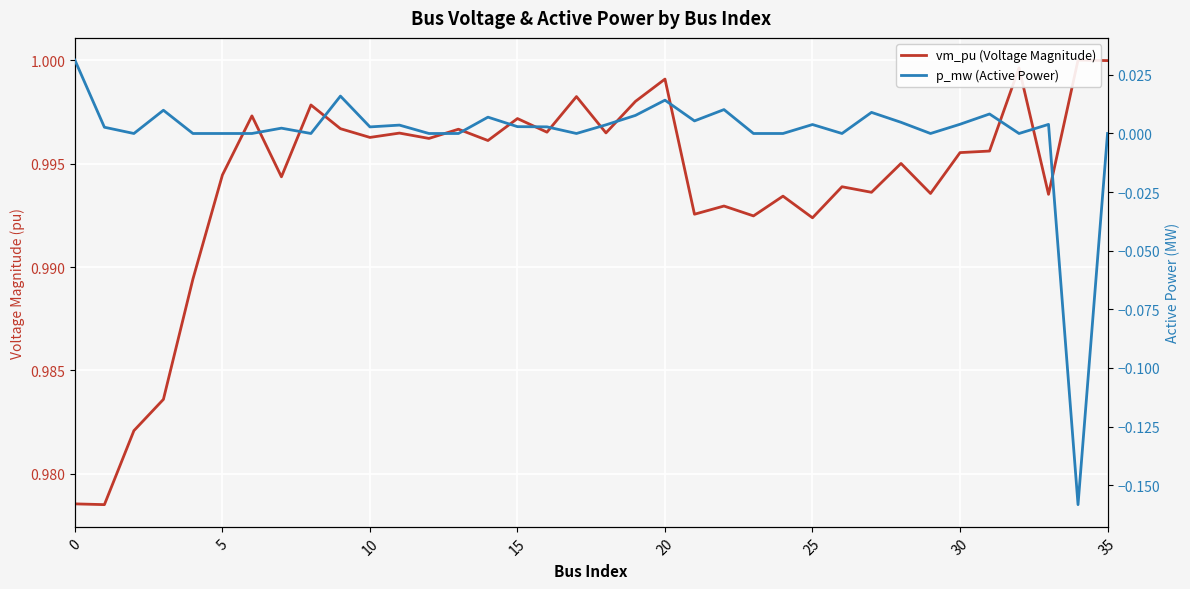

Does the chart display data point markers on the line(s)?

No